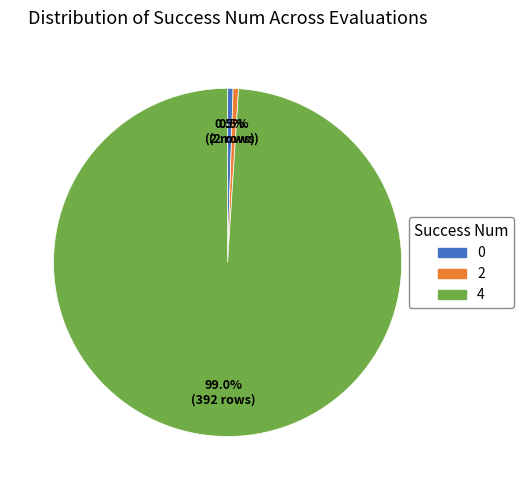

Which has a higher value, 0 or 4?

4